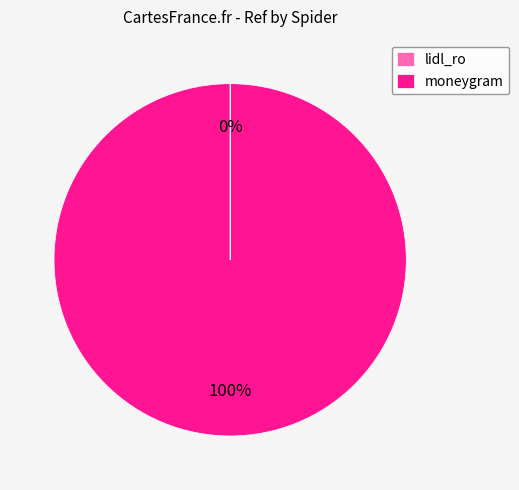

What percentage is the moneygram slice, to the nearest percent?

100%